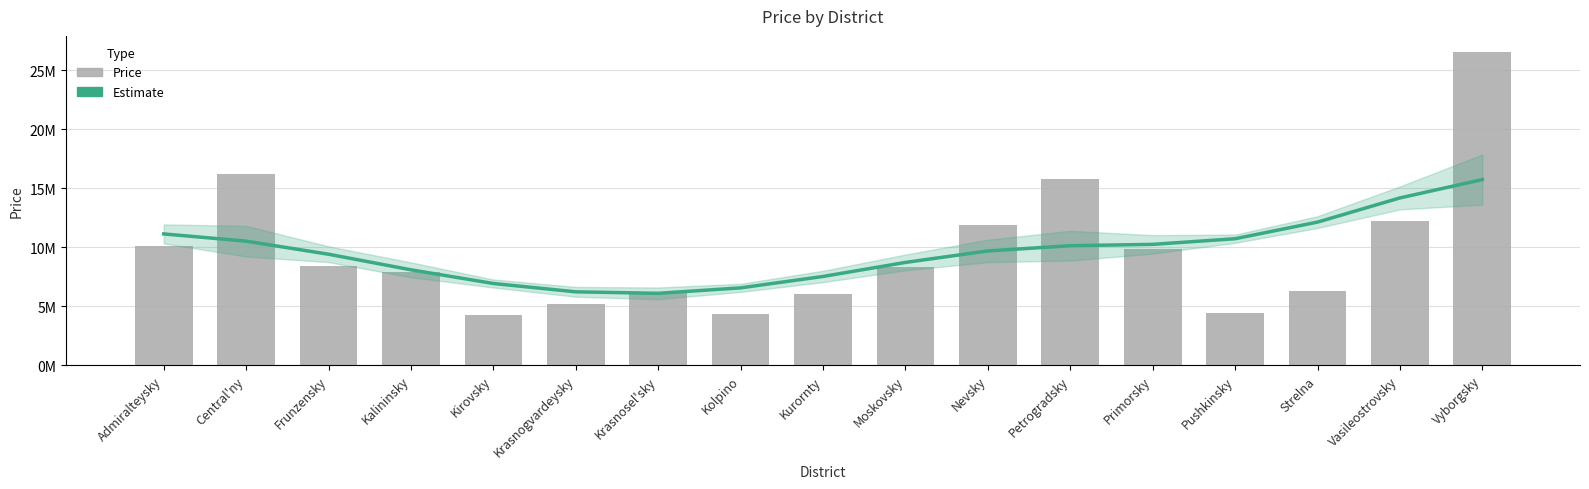

At Central'ny, list the series in order from smallest to largest.

Estimate, Price